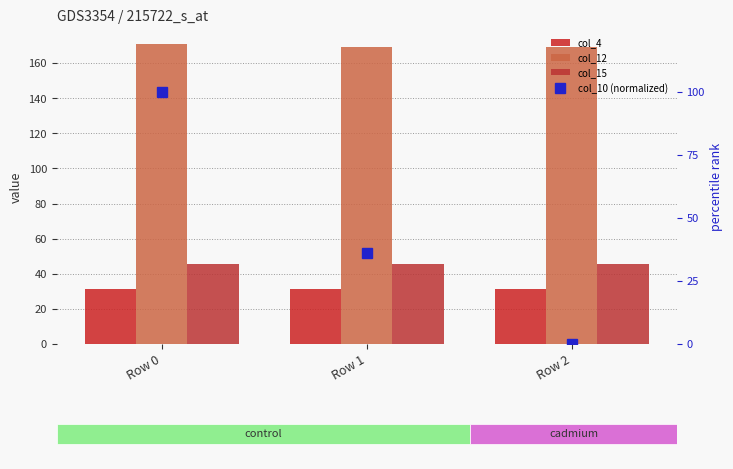

What is the average value of the col_12 series?

169.9